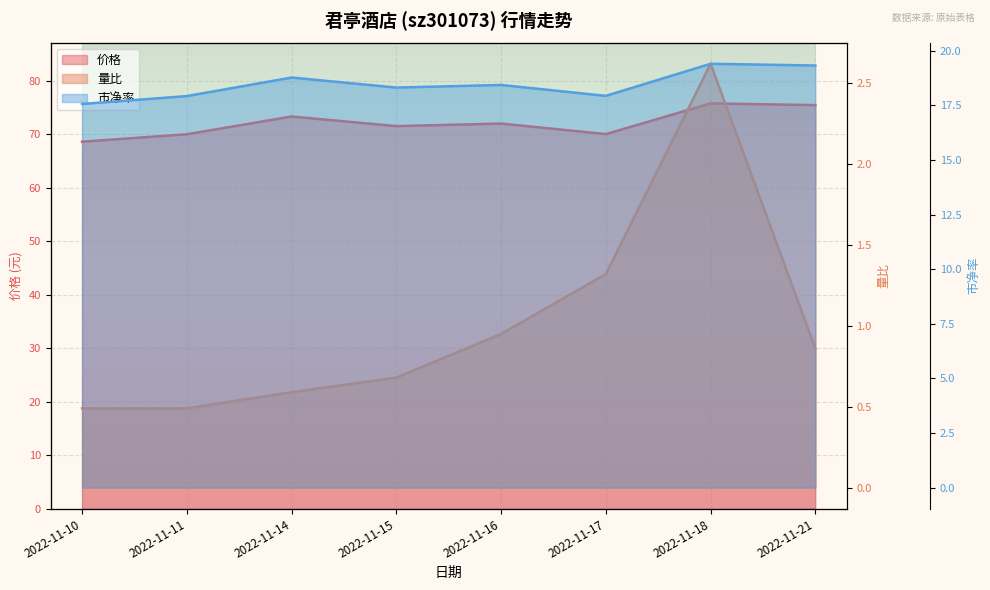

Rank the series by their maximum value, from lowest to highest.

量比, 市净率, 价格